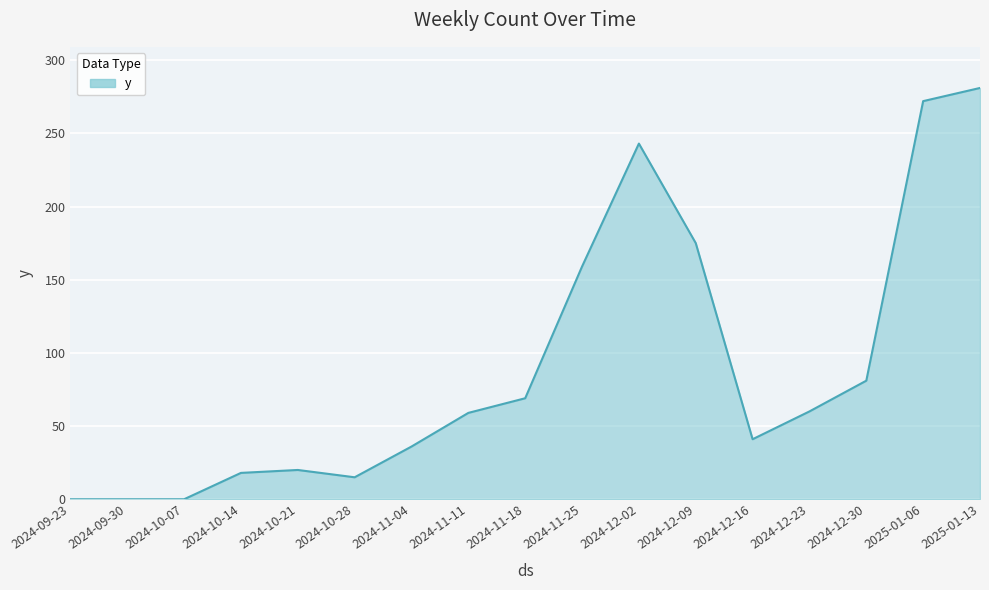

Which category has the highest value across all series?

2025-01-13